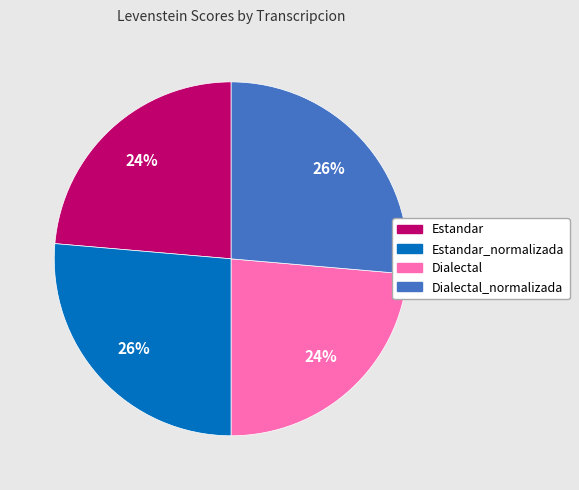

To the nearest percent, what is the average slice percentage?

25%